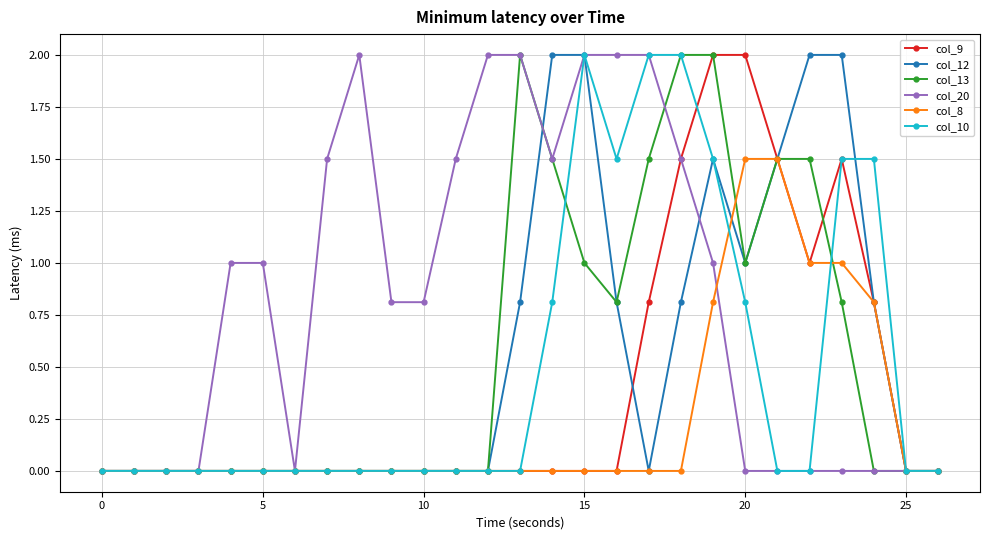

Which series has the largest total across all categories?

col_20